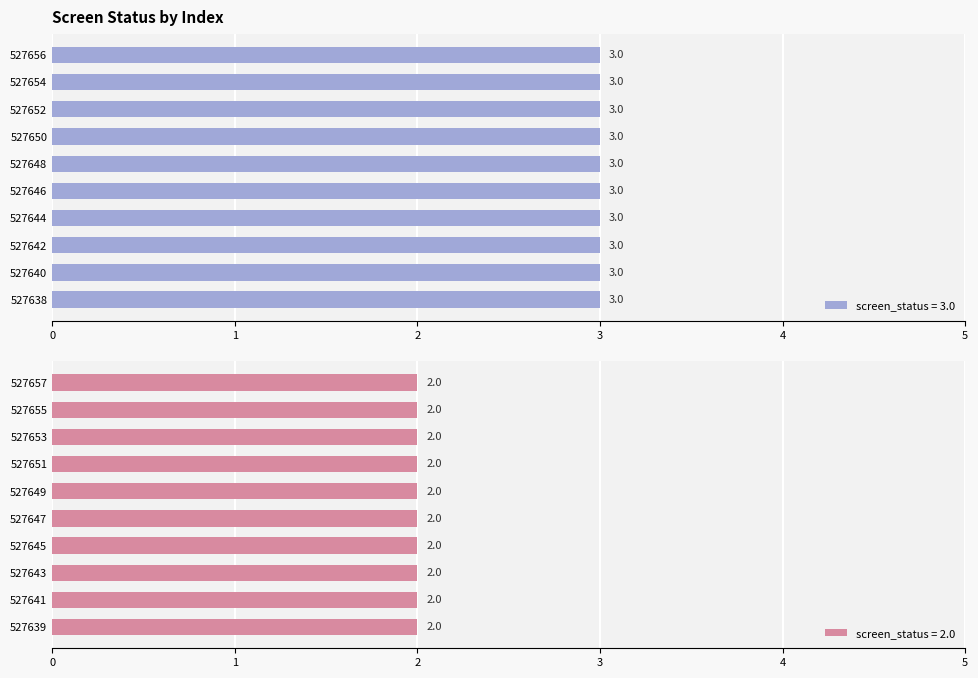

What is the average value?

2